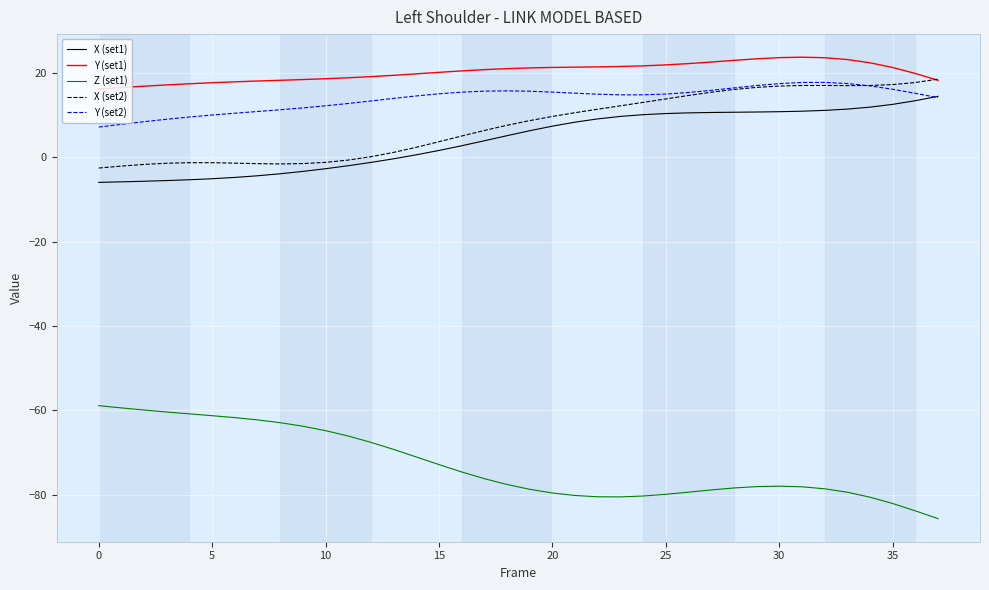

What is the highest value of the X (set1) series?

14.4